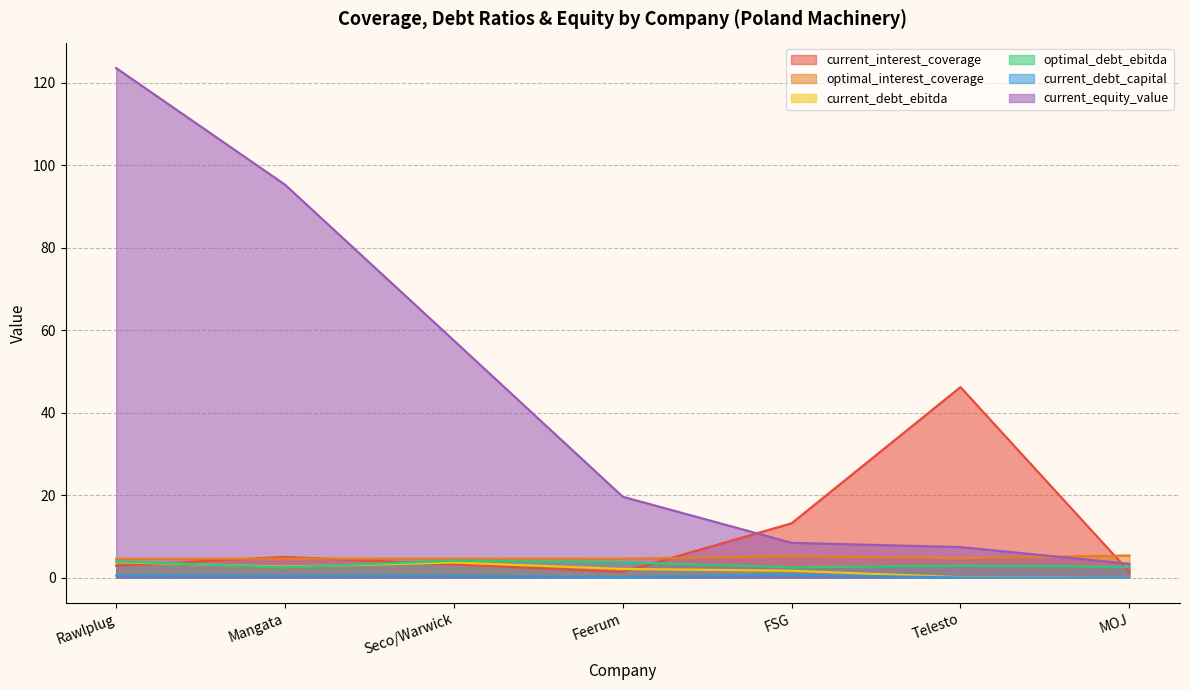

Reading left to right, list all the values displayed in this chart.

current_interest_coverage: 2.9	5.0	3.2	1.4	13.2	46.2	1.4
optimal_interest_coverage: 4.5	4.6	4.6	4.6	5.2	4.7	5.4
current_debt_ebitda: 3.7	2.6	3.6	2.1	1.6	0.1	0.0
optimal_debt_ebitda: 3.9	2.5	4.1	3.7	2.5	2.9	2.6
current_debt_capital: 0.5	0.4	0.4	0.1	0.7	0.0	0.0
current_equity_value: 123.6	95.3	57.5	19.6	8.4	7.4	3.3